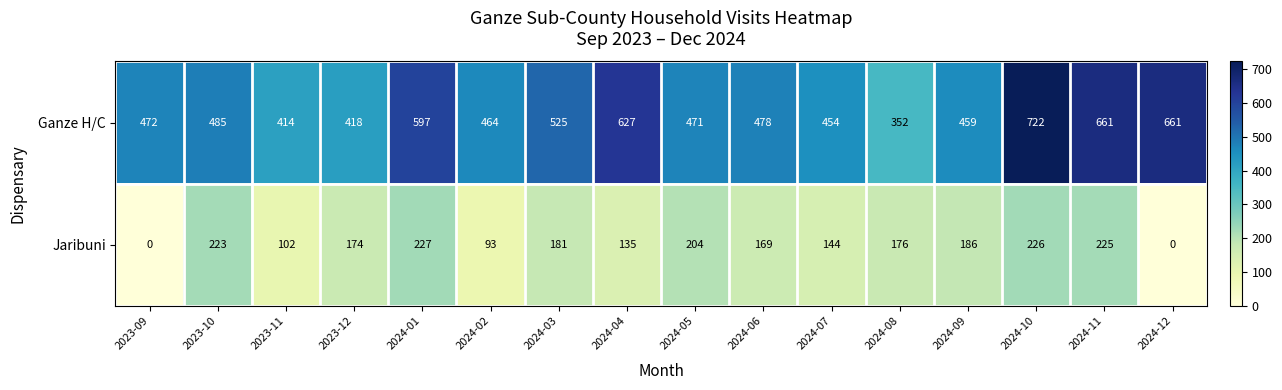

Which series has the largest range (max minus min)?

Ganze H/C